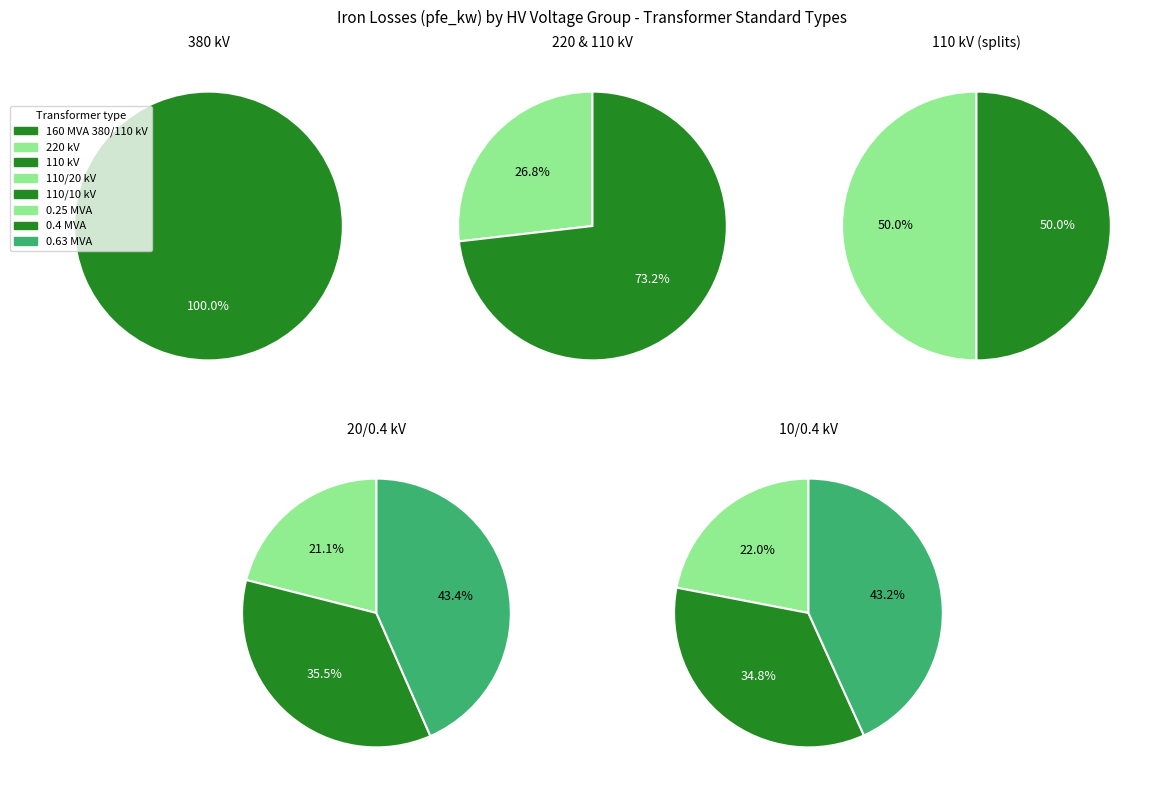

Does any single category account for the majority?

Yes